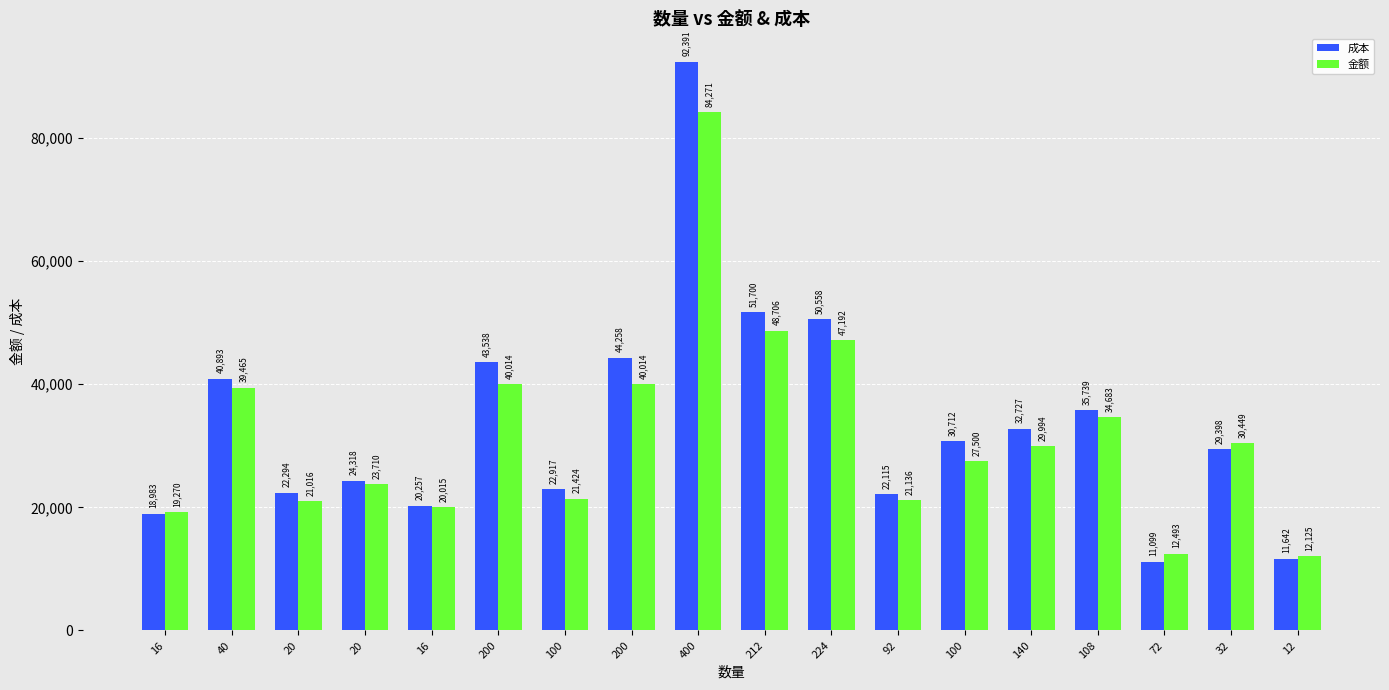

How many groups of bars are there?

18